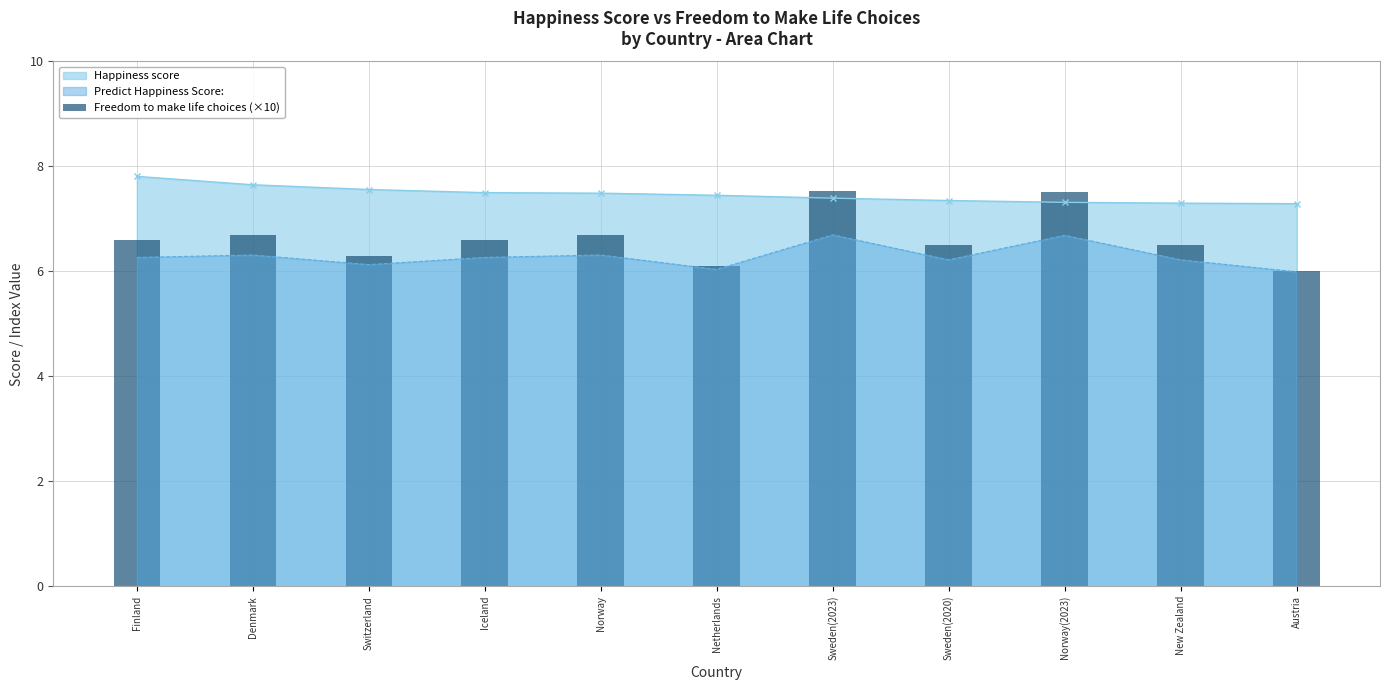

At which label is the value closest to 6?

Austria